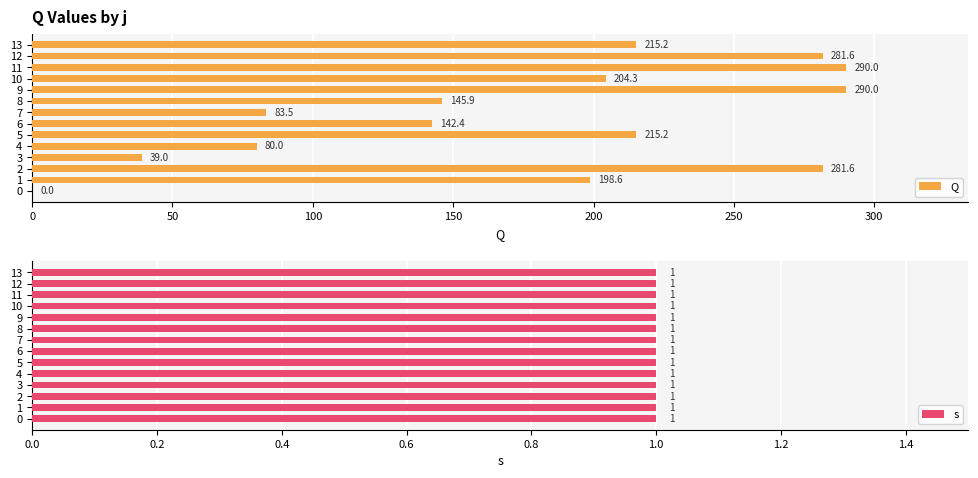

What is the maximum value for Q?

290.0